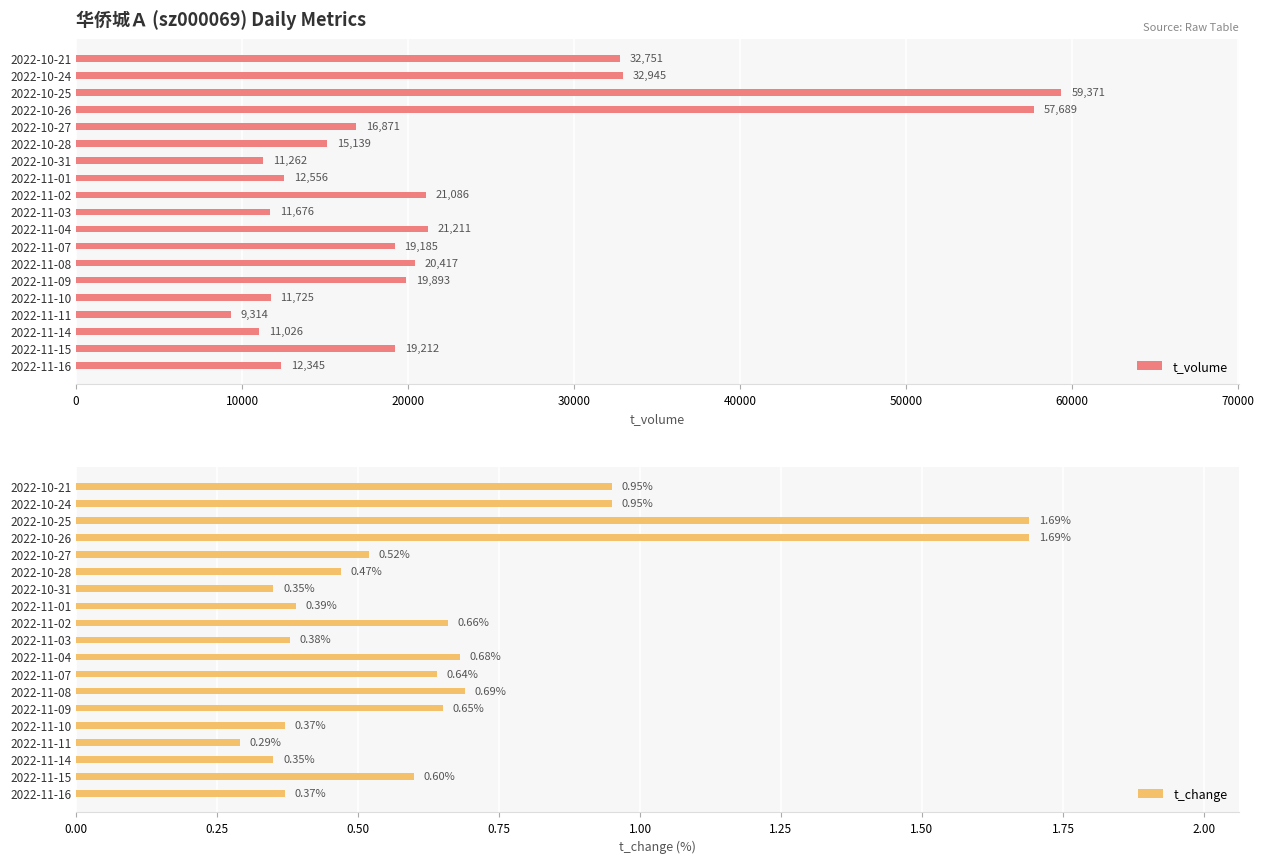

True or false: t_volume has a value of 16230.8 at 2022-11-10.

False